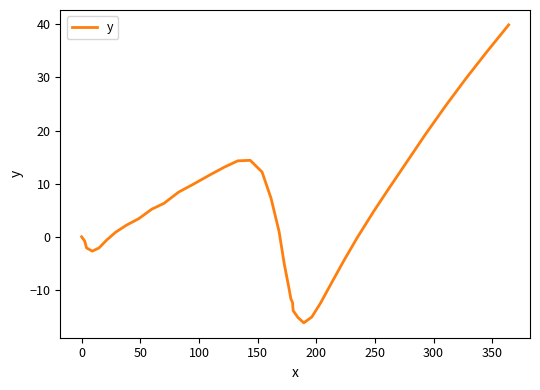

What is the greatest value displayed?

39.9